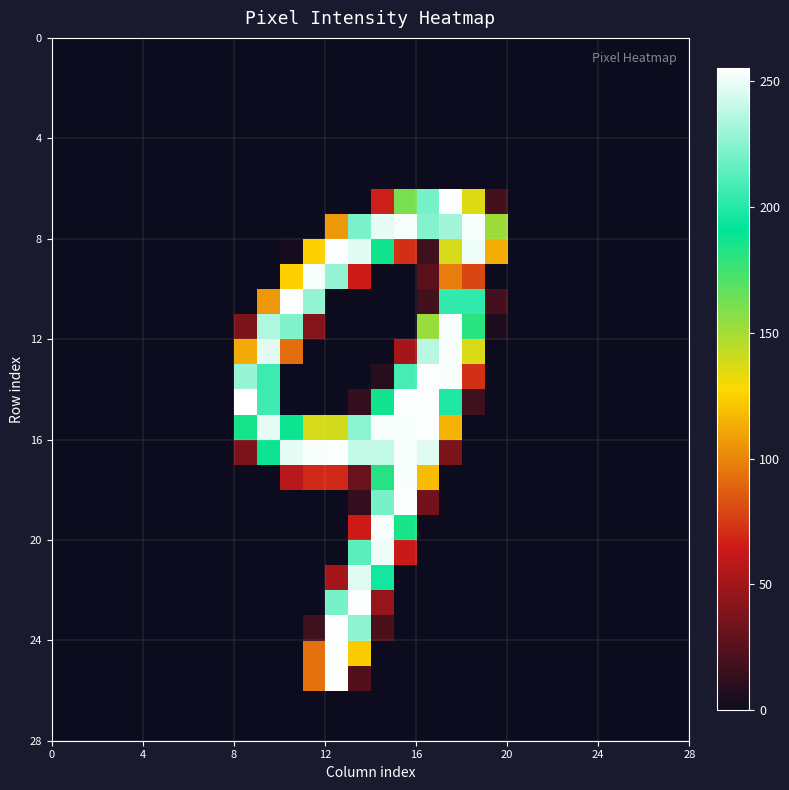

At which category is the sum across all series the highest?

14